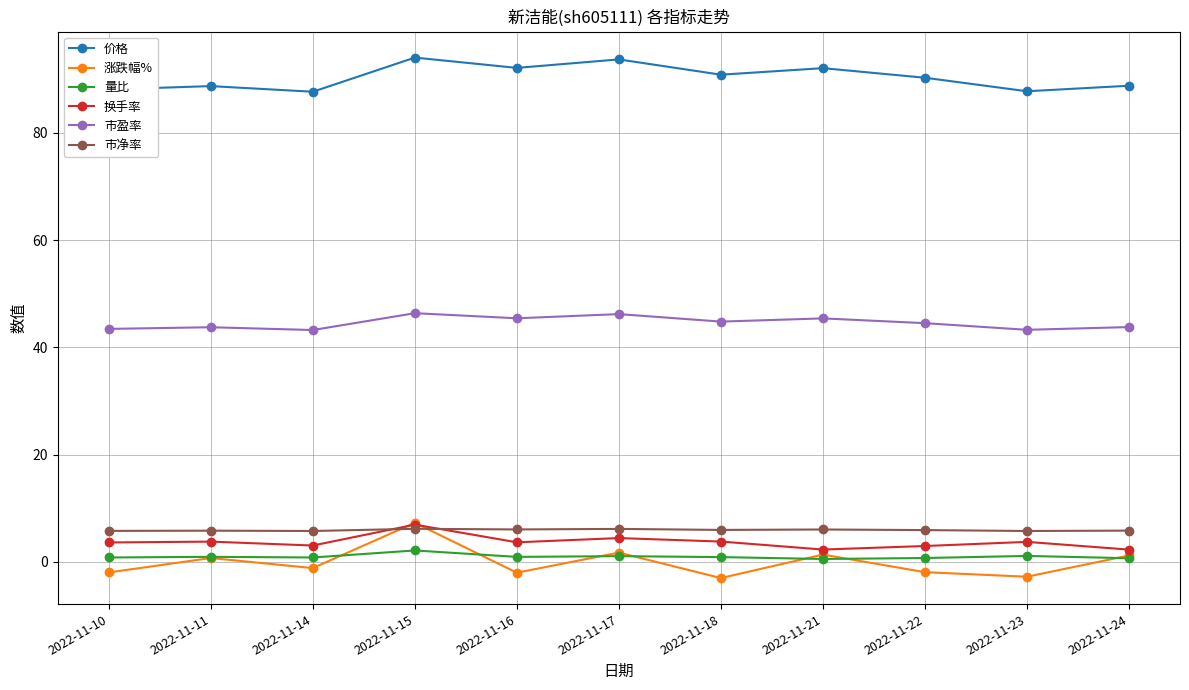

What is the difference between the highest and lowest values at 2022-11-23?

90.6